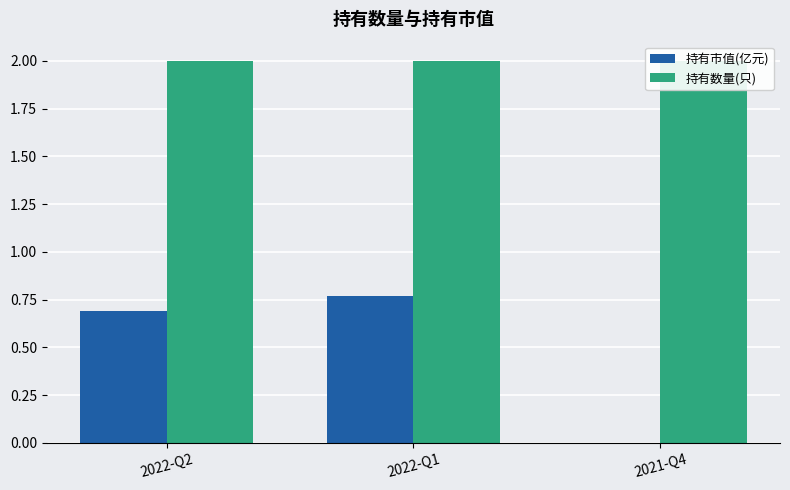

What is the difference between the highest and lowest values at 2022-Q2?

1.3